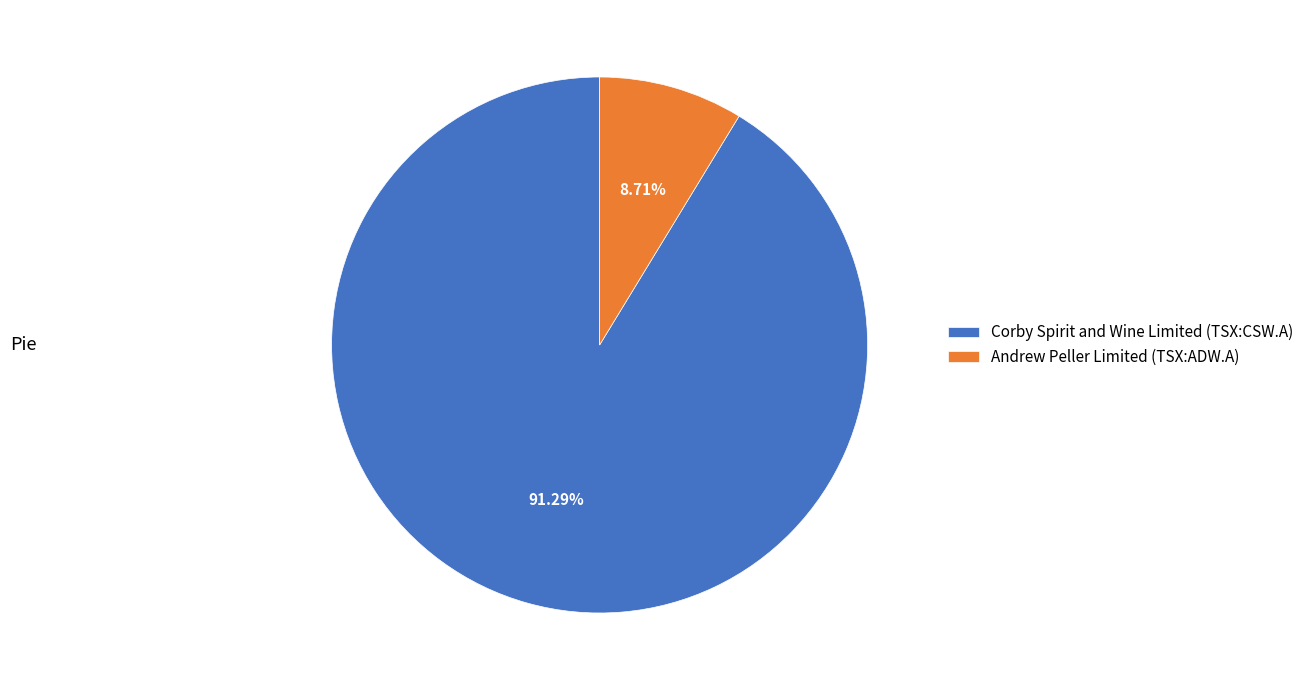

How many segments does this pie chart have?

2